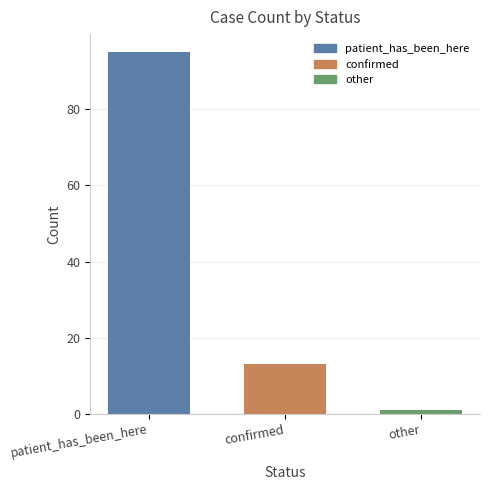

Which label corresponds to the smallest value in the chart?

other